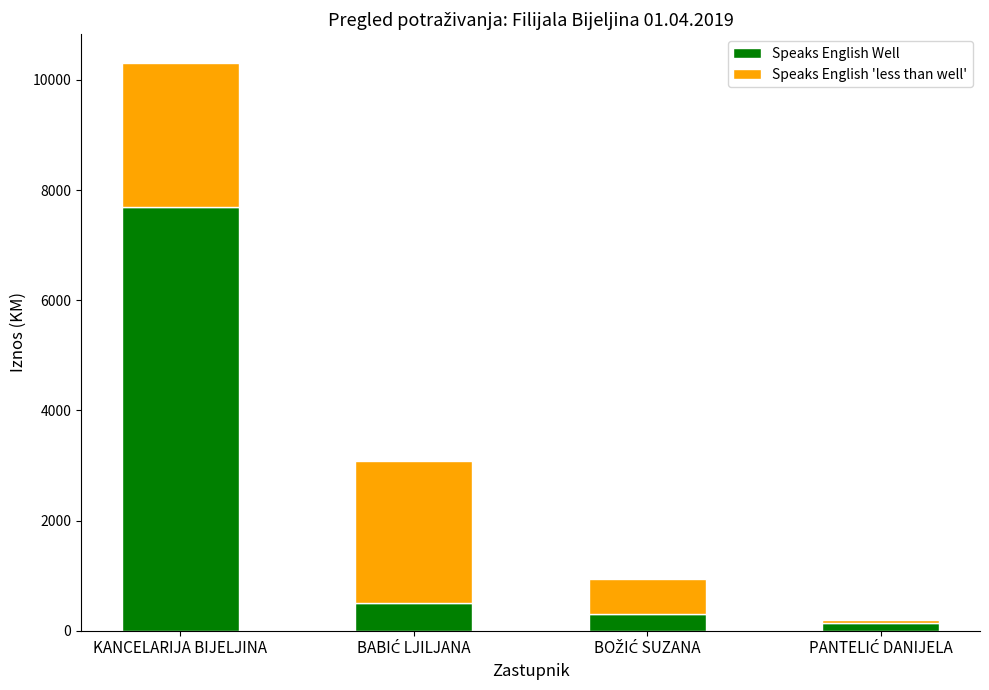

What is the difference between the maximum and minimum values in the Speaks English Well series?

7550.6